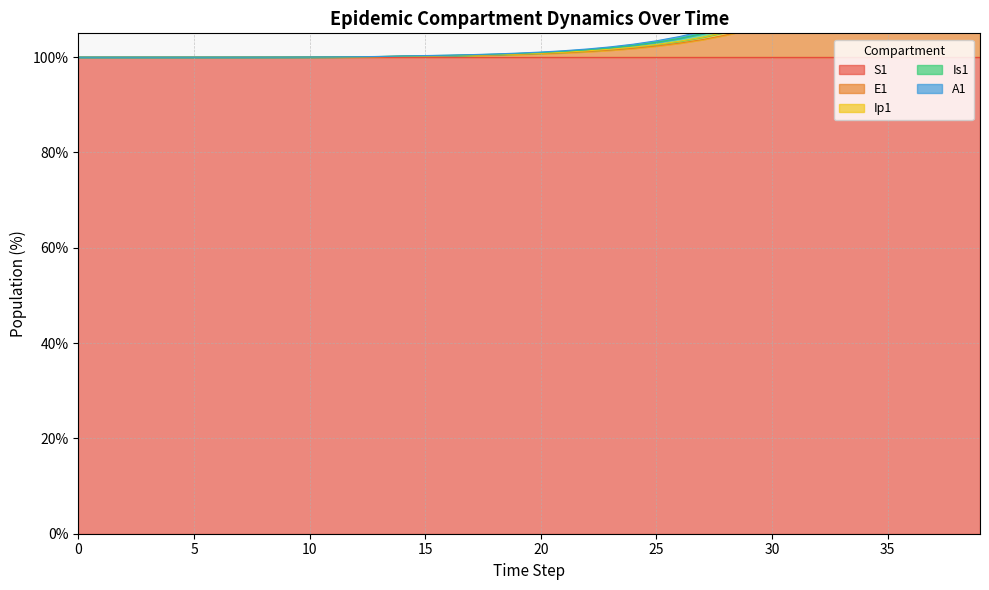

Is the value of A1 at 20 greater than the value of Is1 at 27?

No